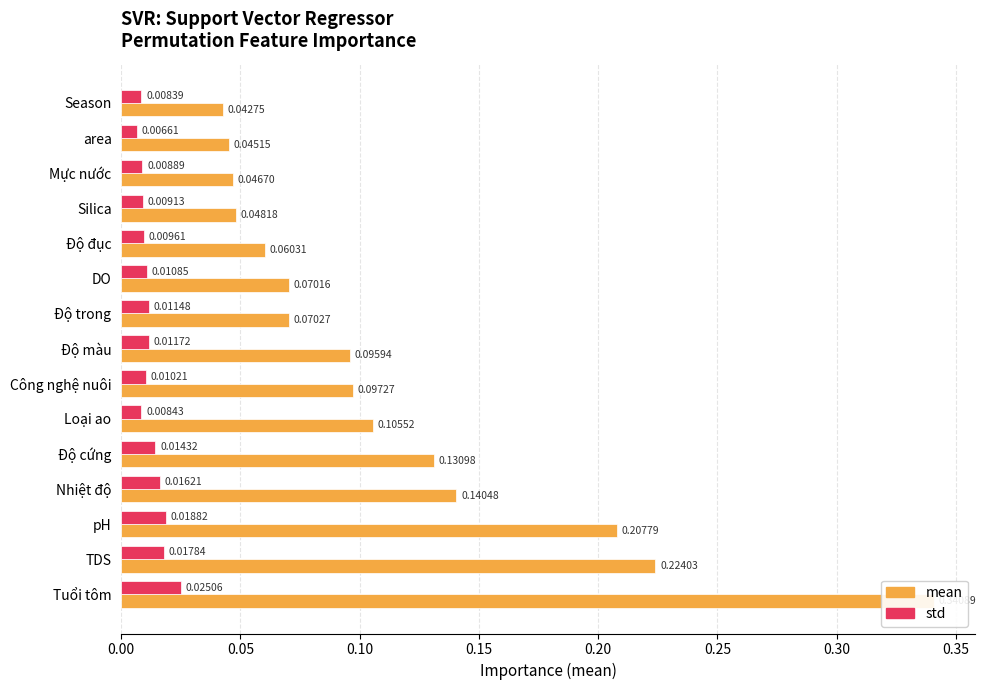

Which series has the largest range (max minus min)?

mean